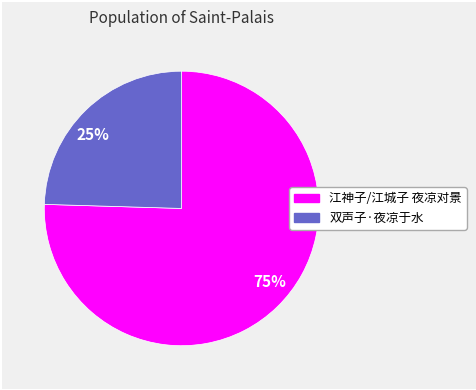

Approximately how many times larger is the value at 双声子·夜凉于水 compared to 江神子/江城子 夜凉对景?

0.3